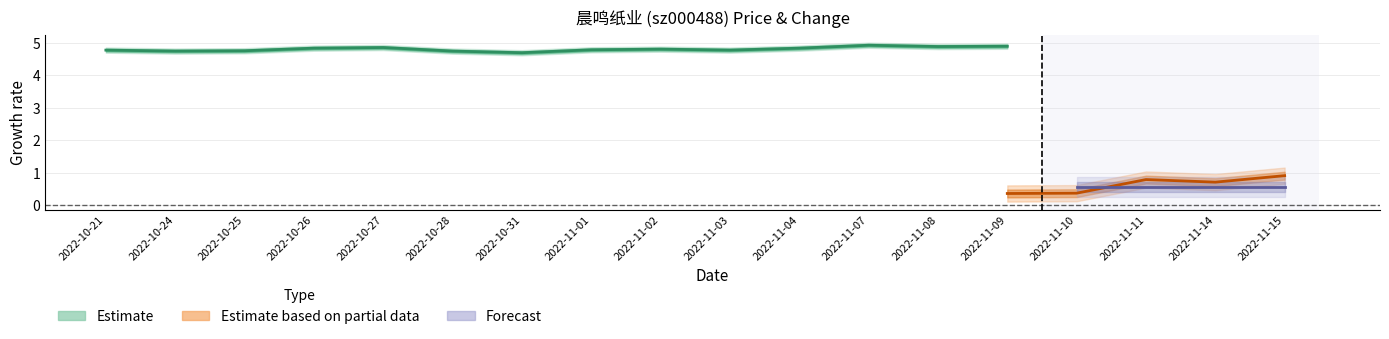

What is the spread (max minus min) of values at 2022-10-25?

4.4